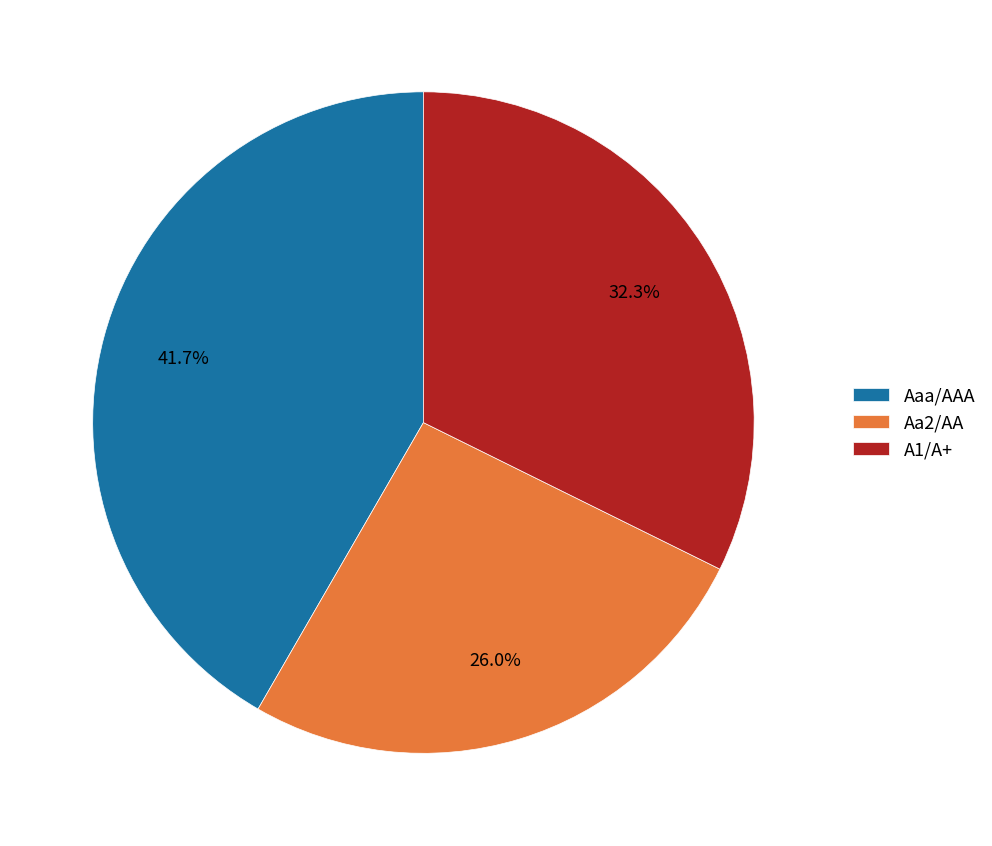

Count the number of slices in the pie.

3